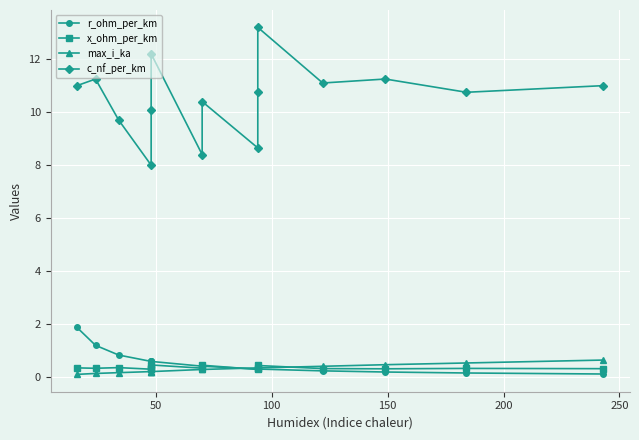

Is the value of c_nf_per_km at 13 greater than the value of r_ohm_per_km at 50?

Yes